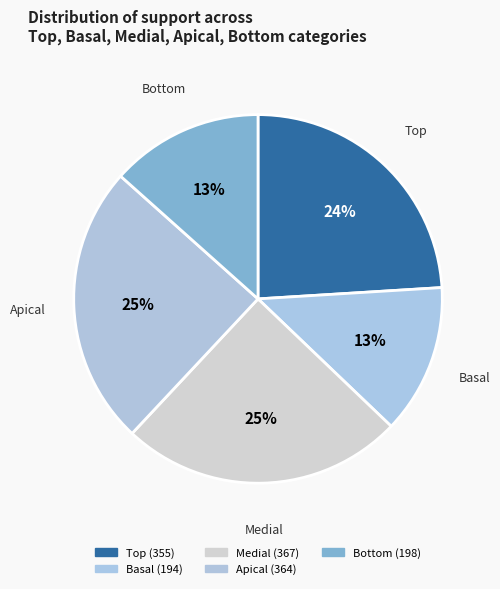

Approximately how many times larger is the value at Basal compared to Apical?

0.5